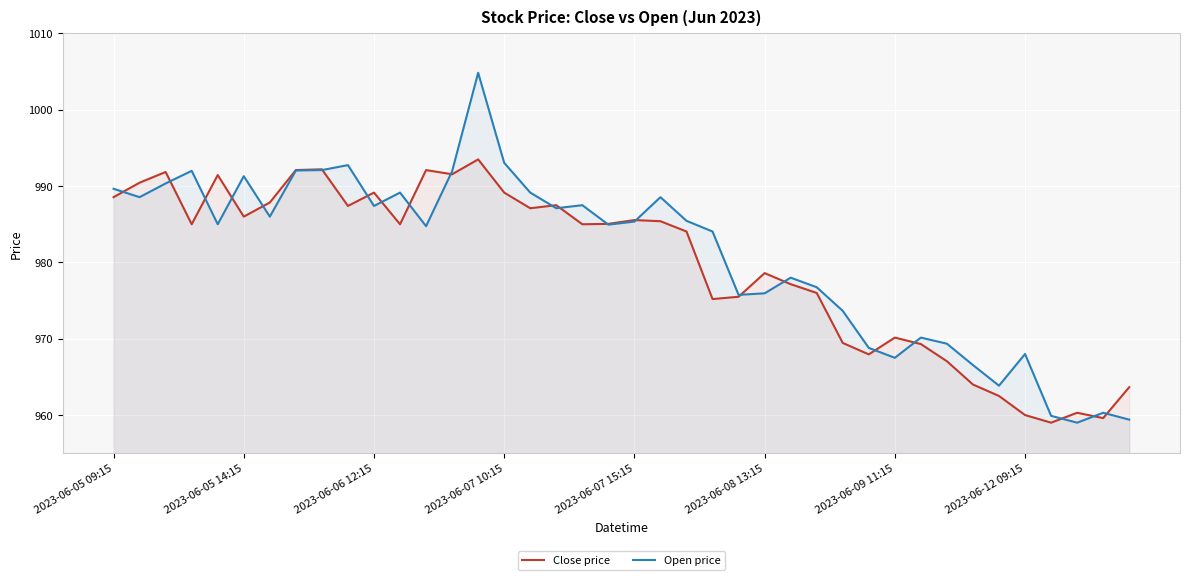

What position from the right is 36?

4